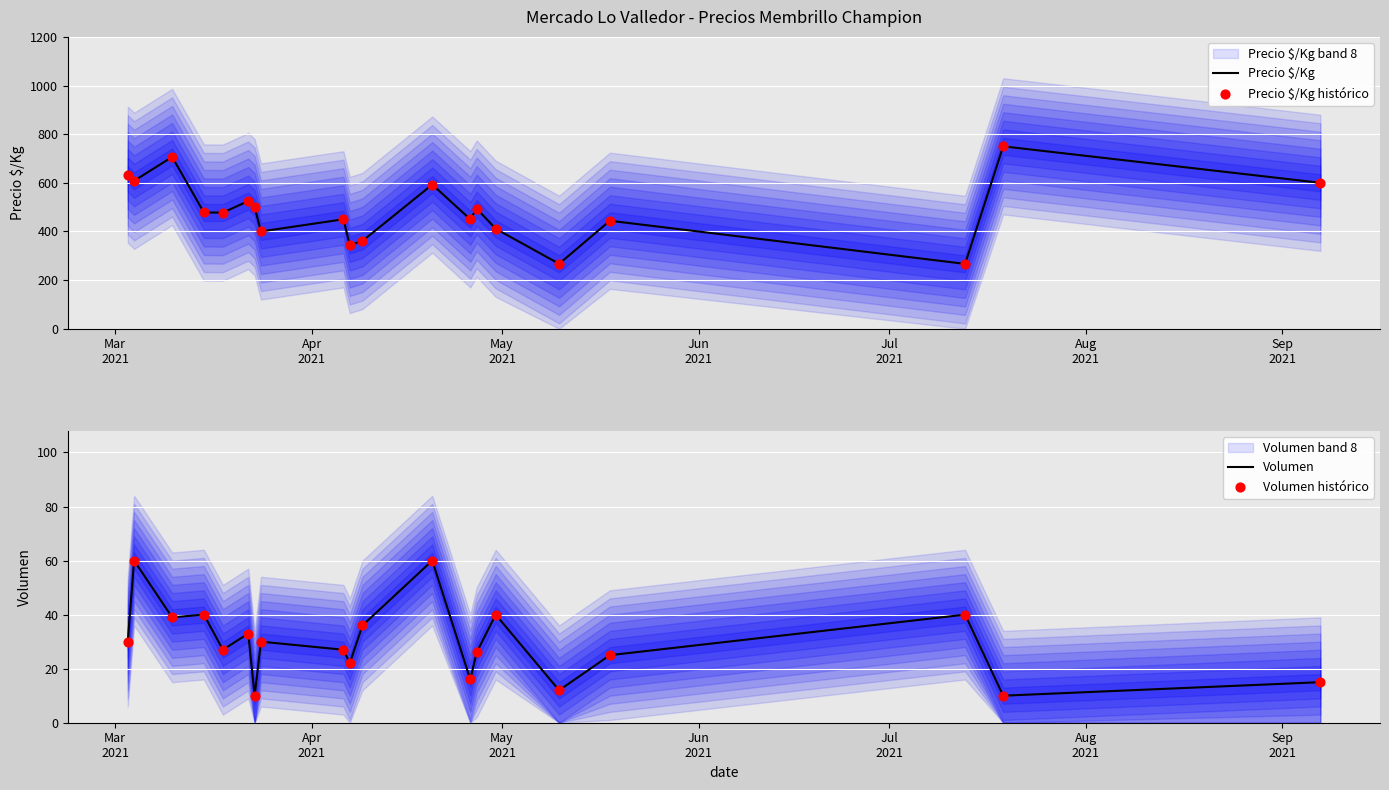

Is the value of Volumen at Apr
2021 greater than the value of Precio $/Kg histórico at 19?

No